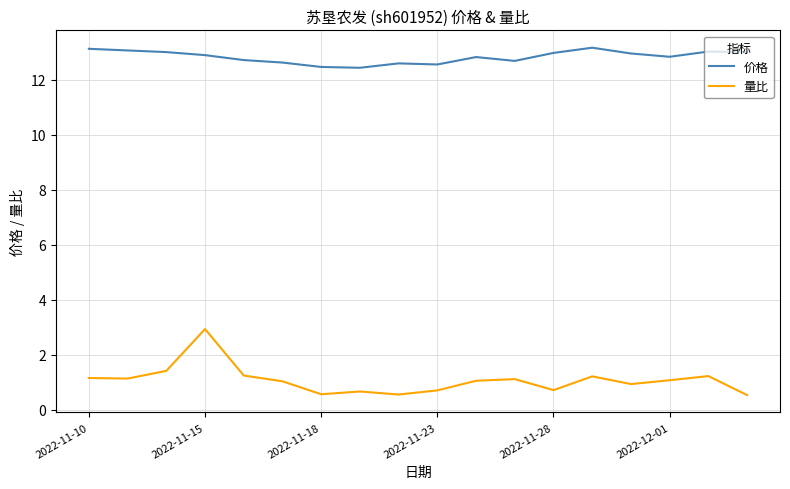

Which series has the largest total across all categories?

价格